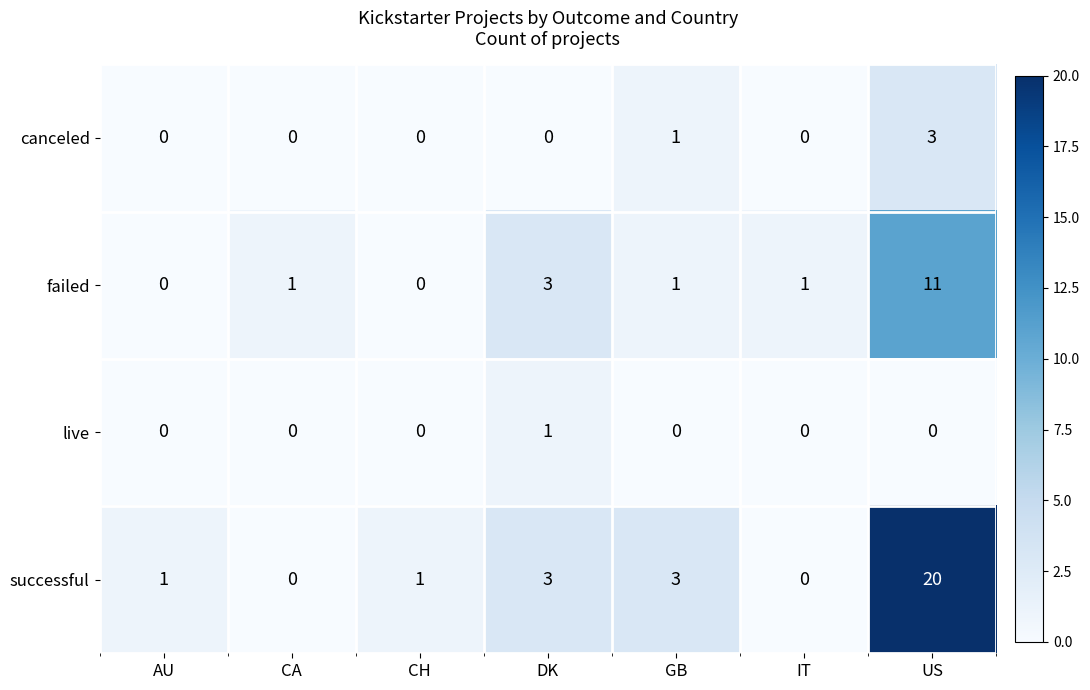

What is the sum of all failed values?

17